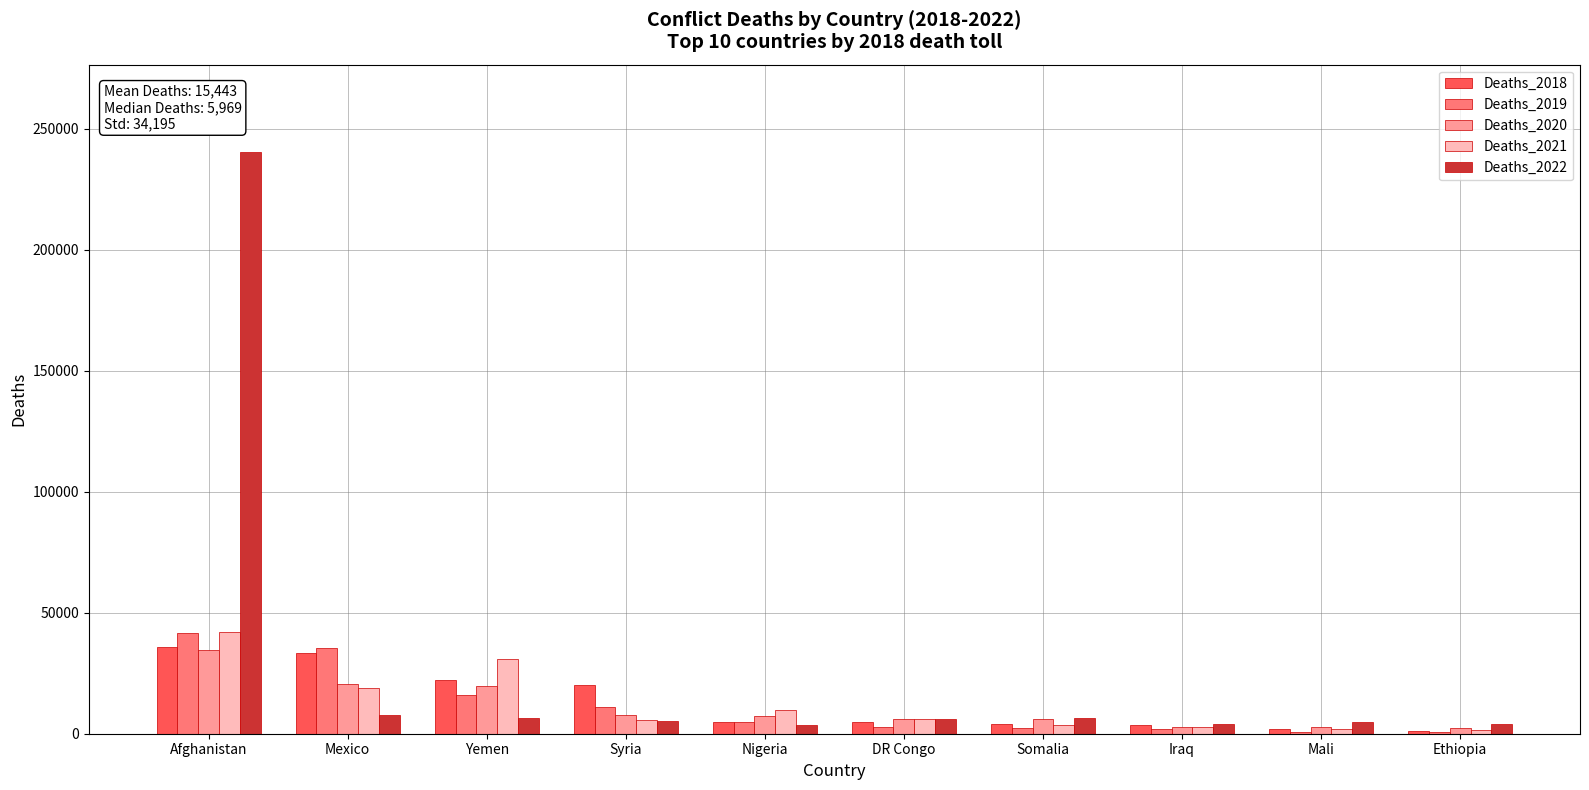

True or false: Deaths_2020 has a value of 7620 at Syria.

True